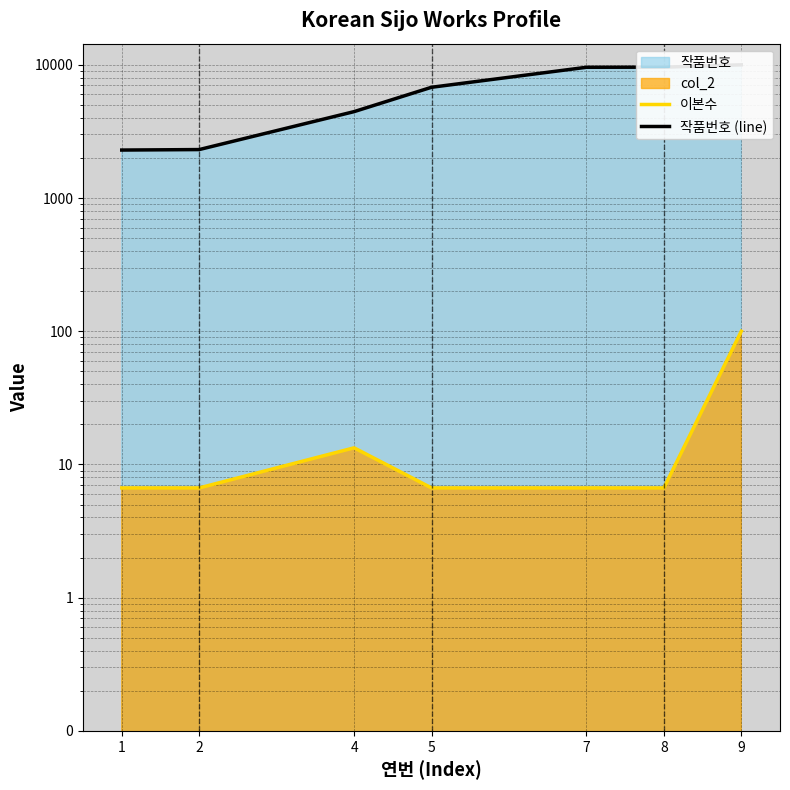

How many data points in 작품번호 (line) are less than 6782?

3